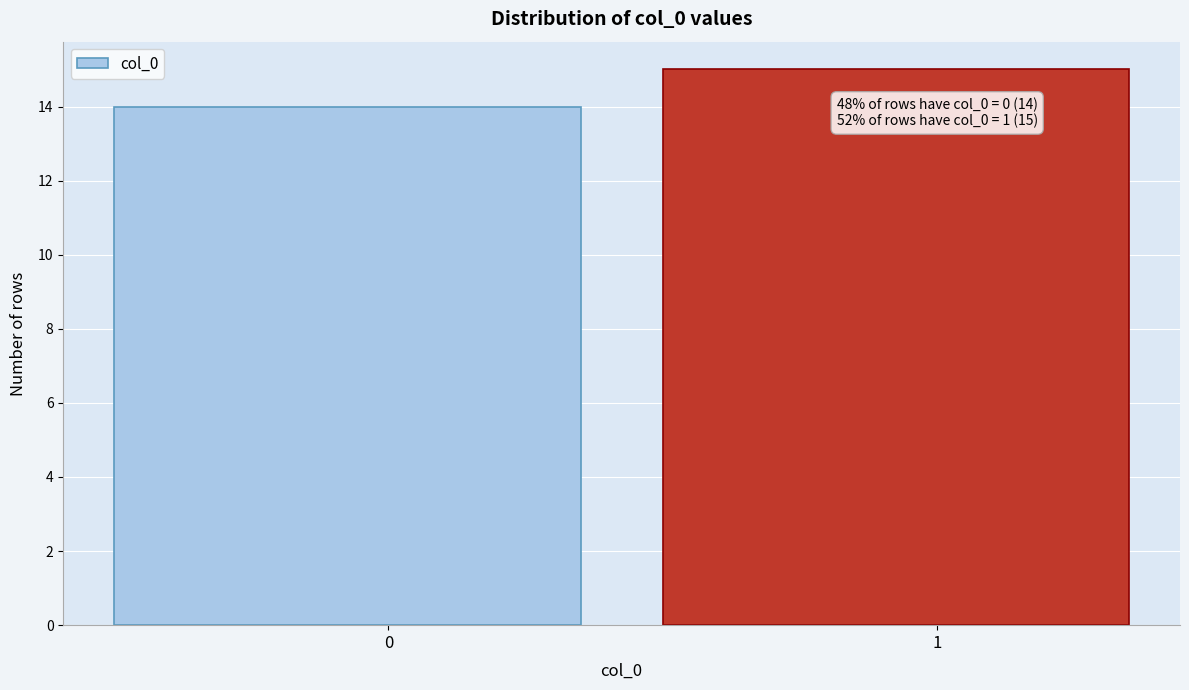

Reading left to right, transcribe all the data shown in this chart.

0=14	1=15